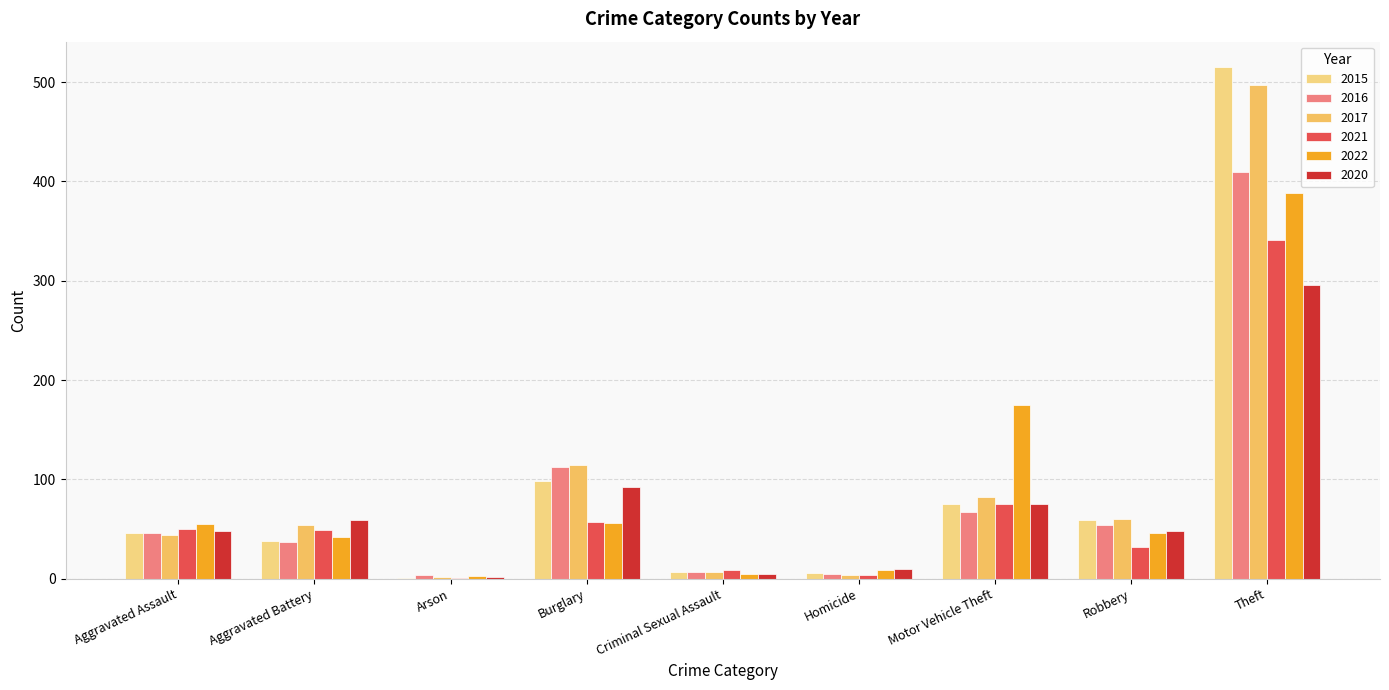

How many categories are shown in the chart?

9